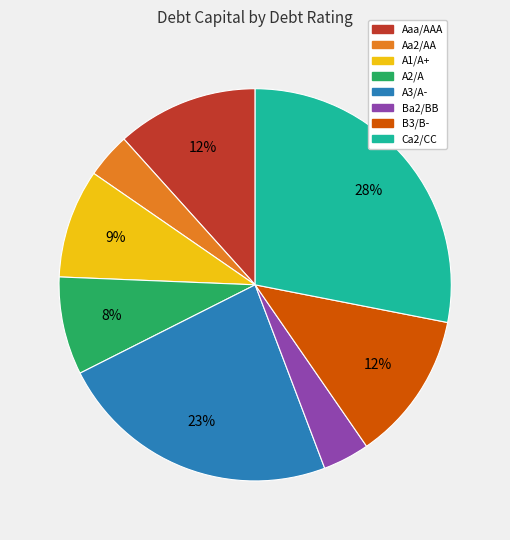

Which slice is the largest?

Ca2/CC